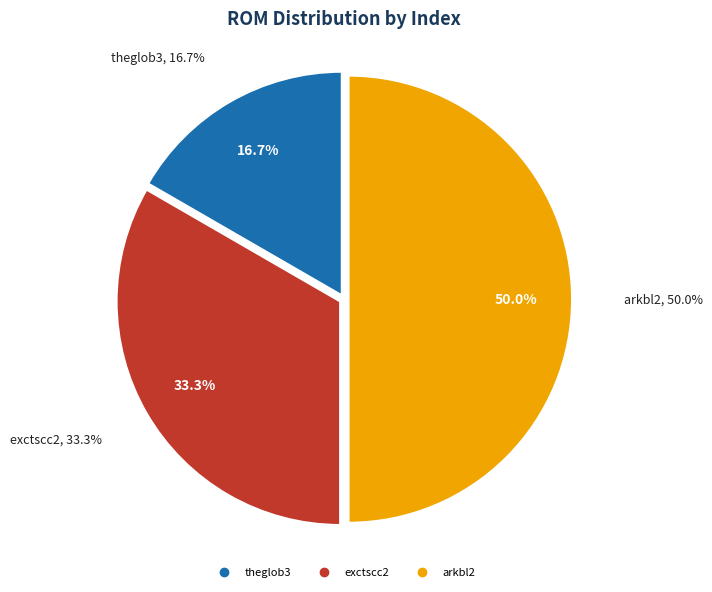

Which has a higher value, arkbl2 or theglob3?

arkbl2